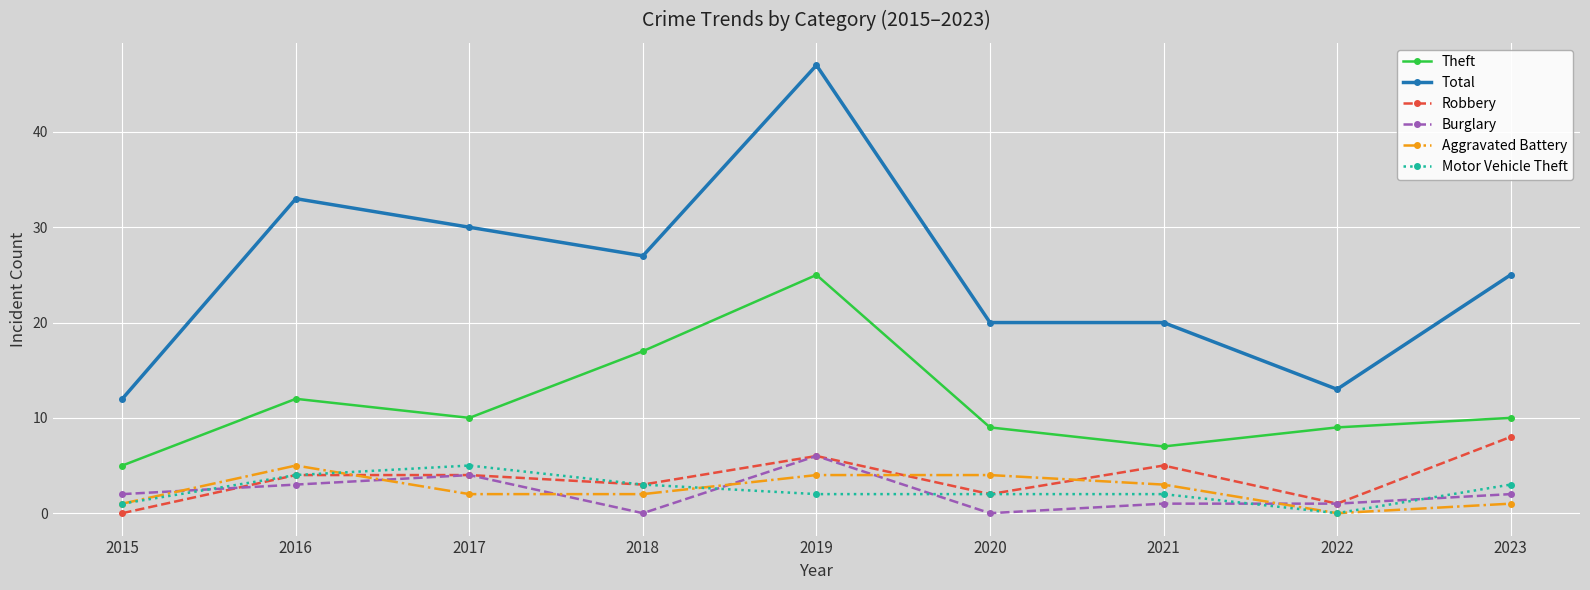

What are all the series names shown in the legend?

Theft, Total, Robbery, Burglary, Aggravated Battery, Motor Vehicle Theft